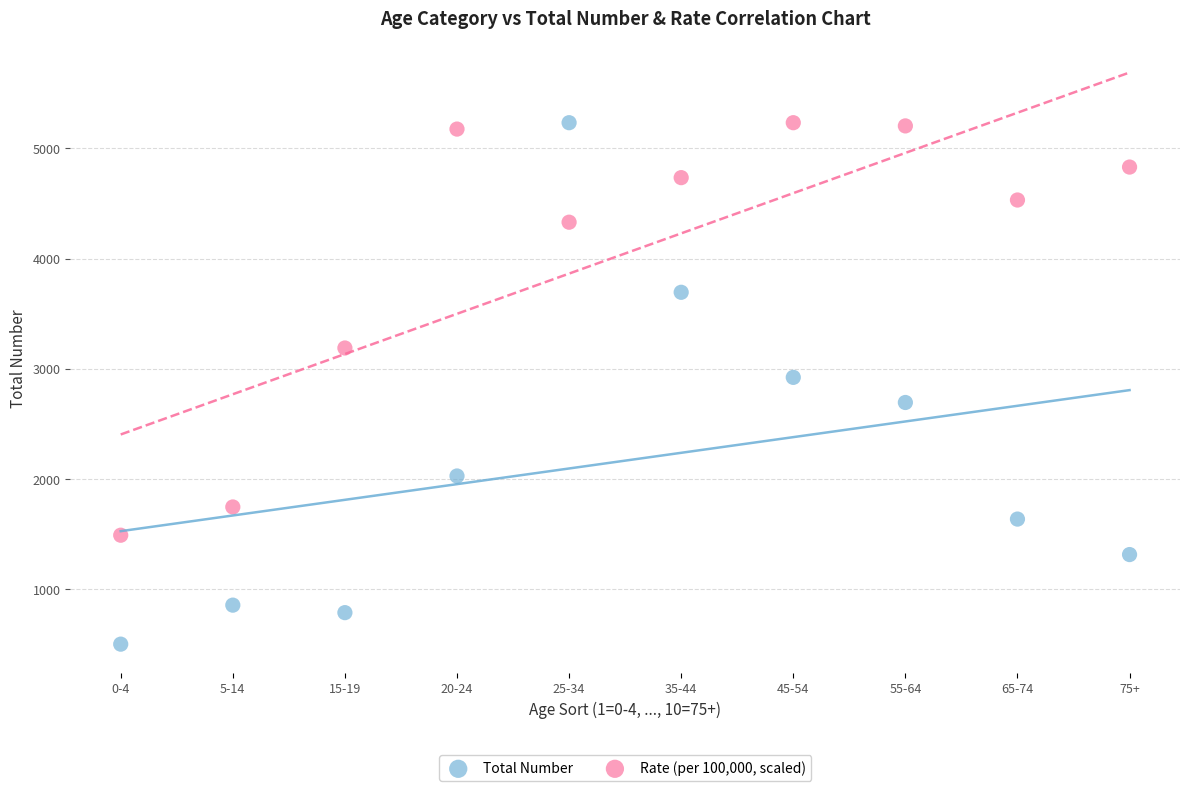

Across all data points, what is the range of X values (max minus min)?

9.0